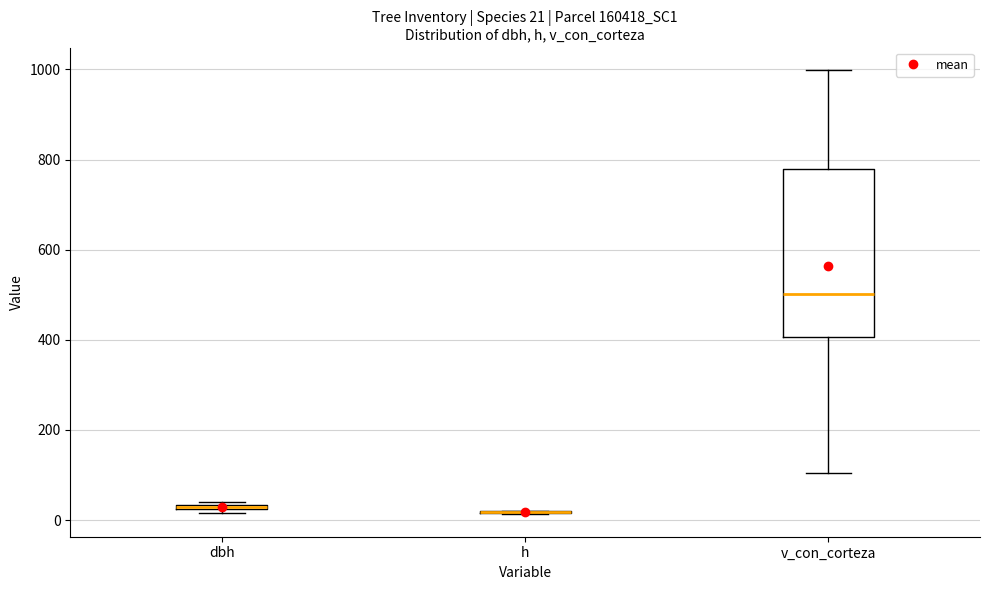

Which box is the tallest, from its lower edge to its upper edge?

v_con_corteza